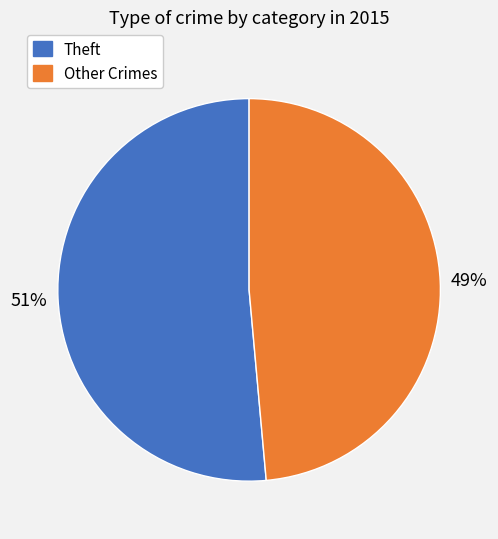

To the nearest percent, what is the combined percentage of Theft and Other Crimes?

100%